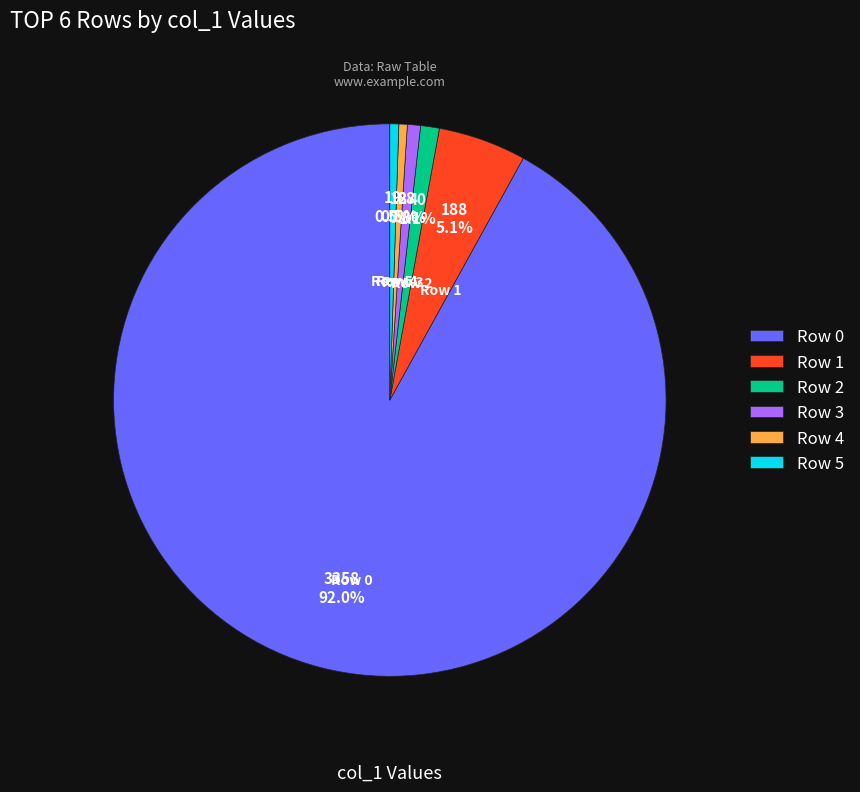

What portion of the pie excludes Row 0?

8.0%